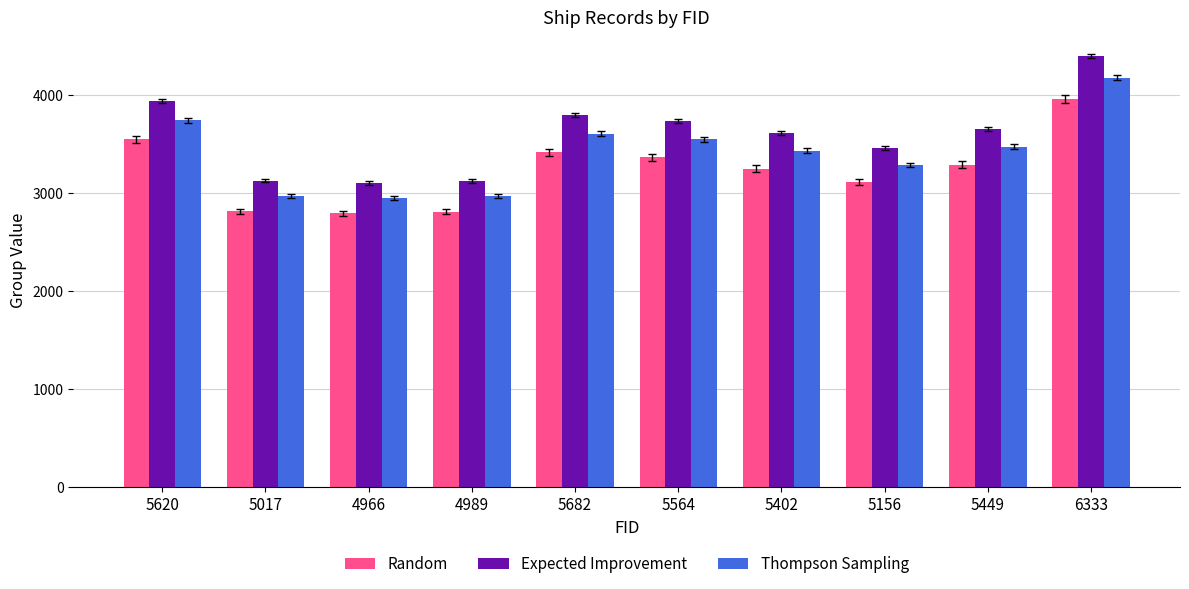

At which category is the sum across all series the highest?

6333